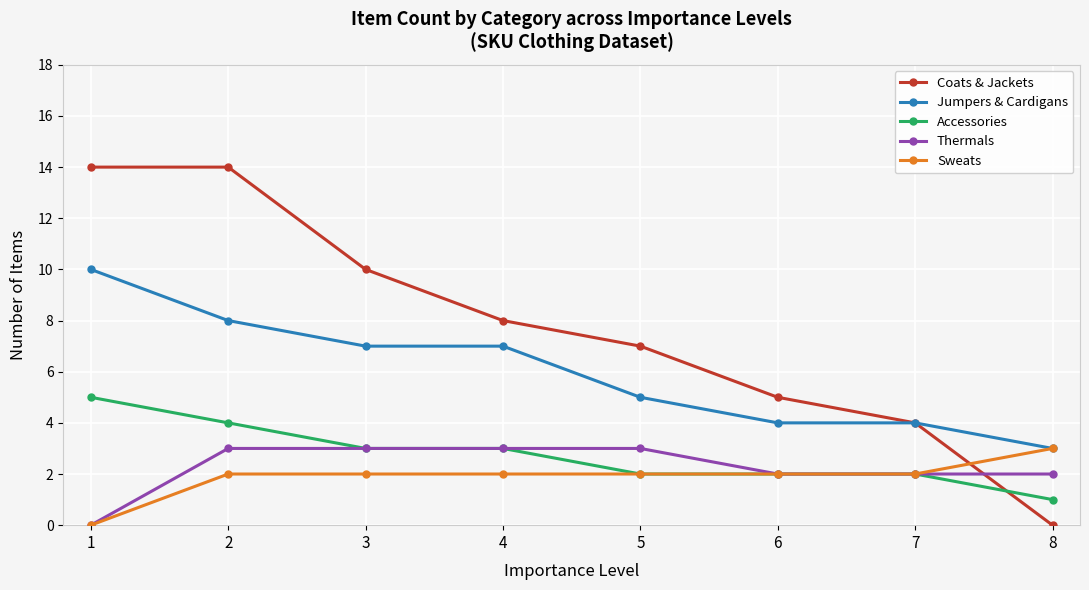

At which label does Sweats reach its peak?

8